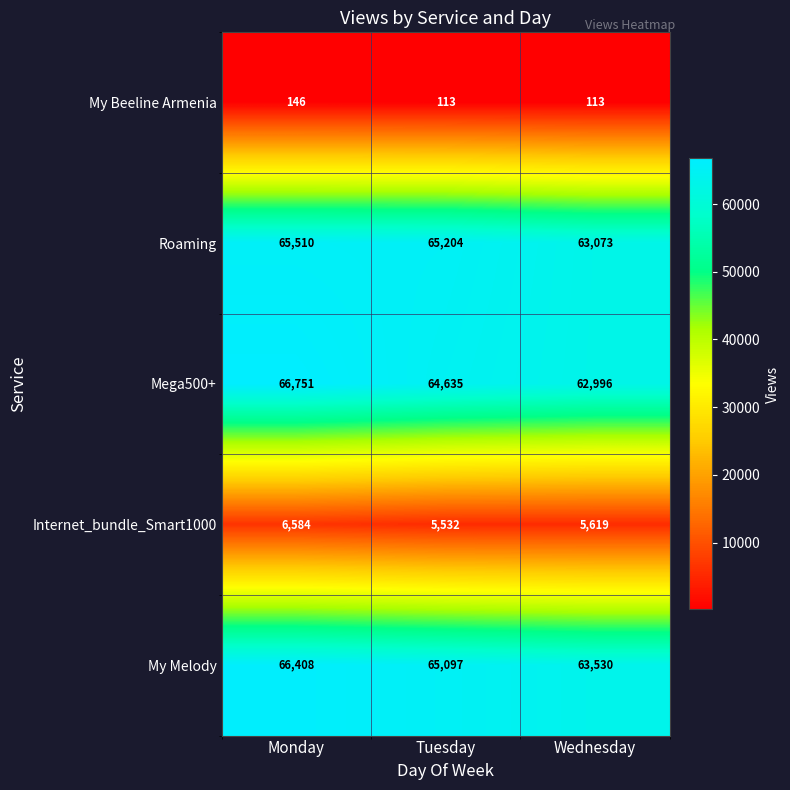

What is the sum of all My Melody values?

195035